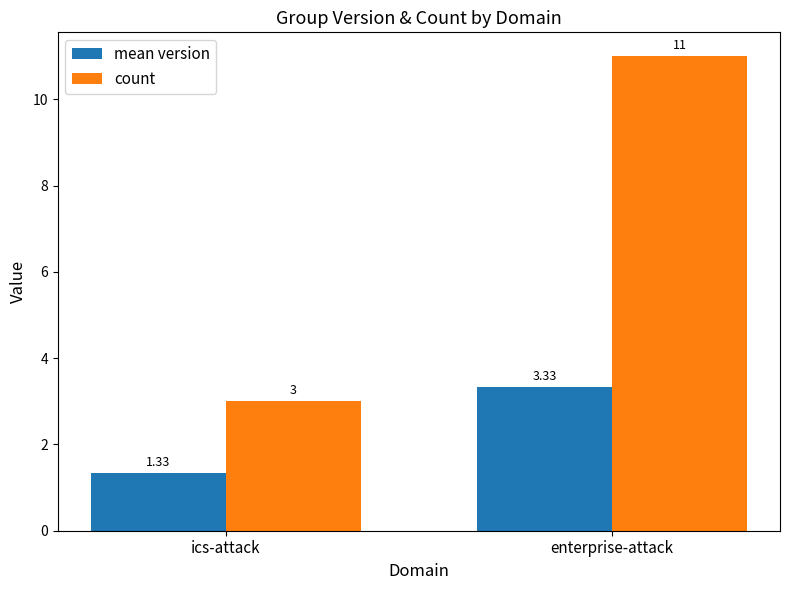

What position from the left is ics-attack?

1